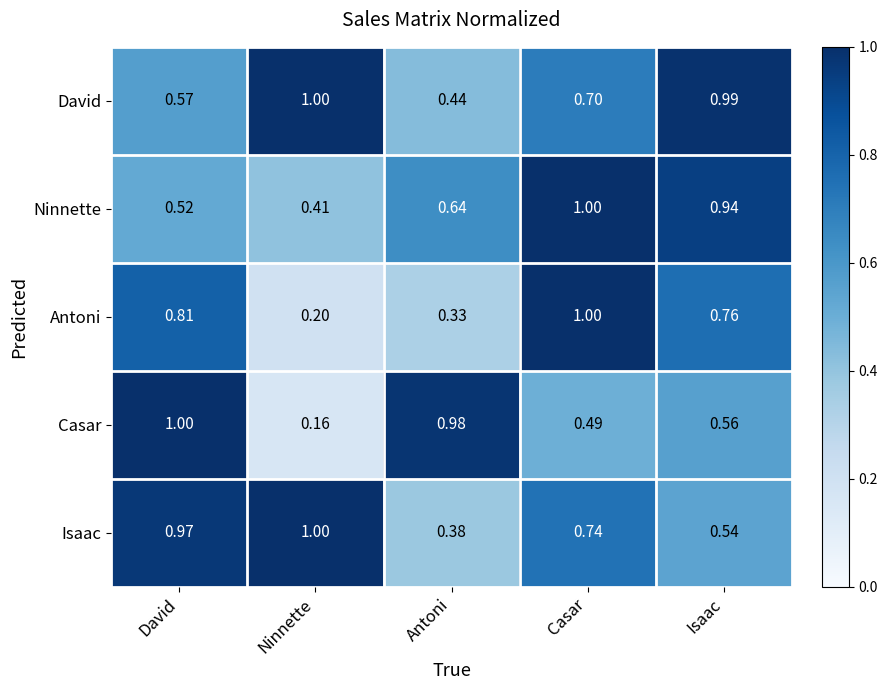

What is the difference between the highest and lowest values at Ninnette?

0.8